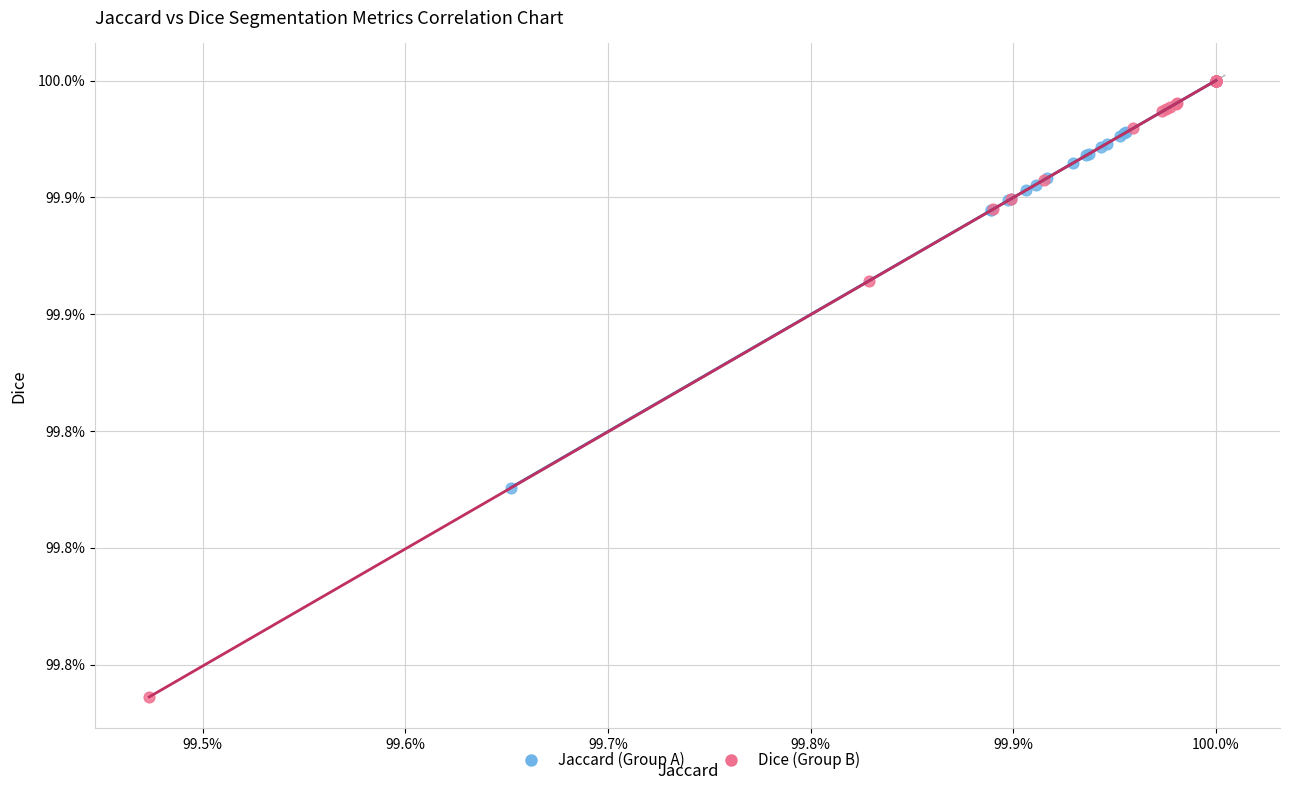

What are all the series names shown in the legend?

Jaccard (Group A), Dice (Group B)